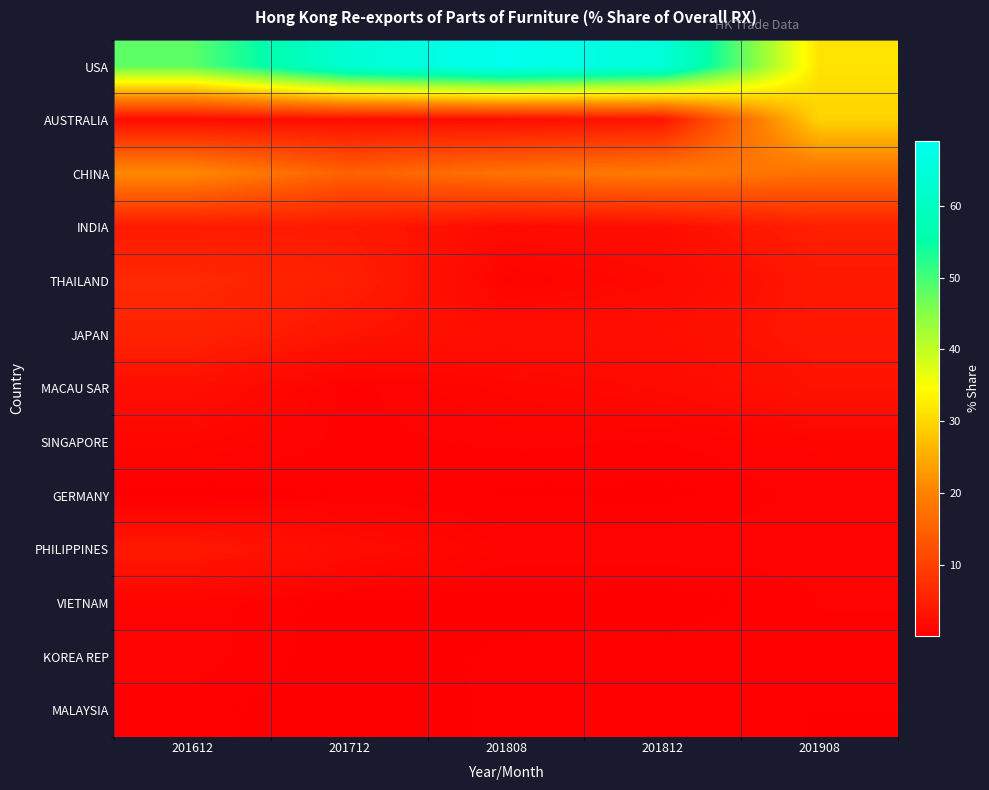

What is the total value across all series at 201712?

96.9